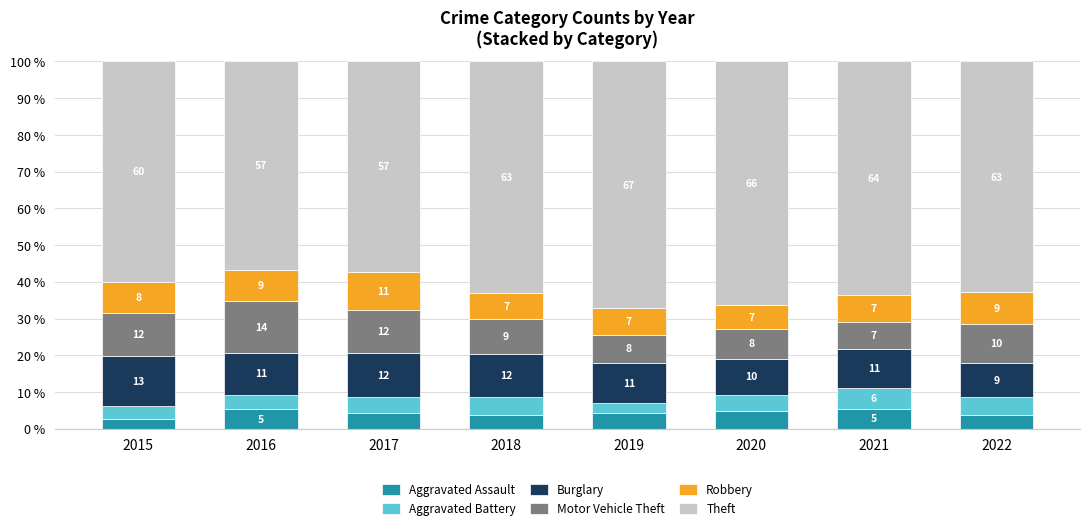

At how many categories does at least one series exceed 59?

6